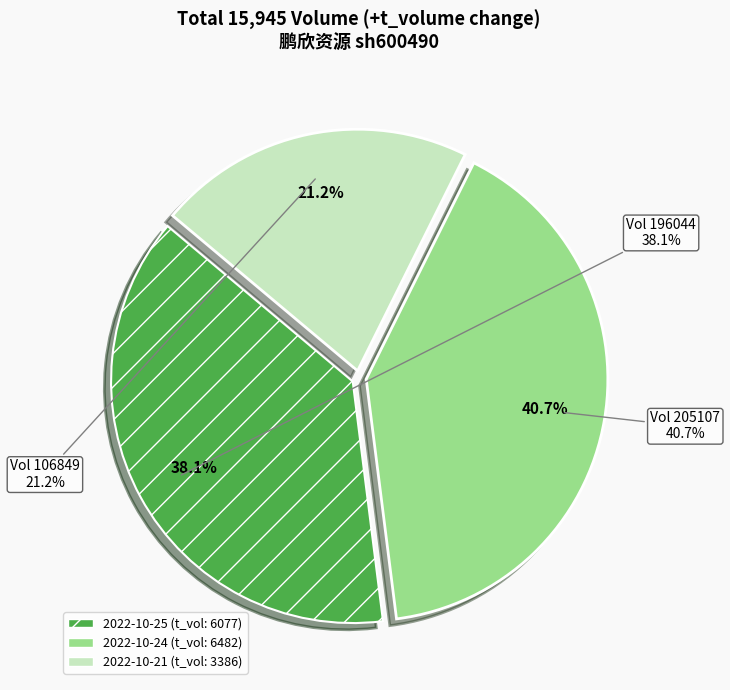

To the nearest percent, what percentage of the pie is 205107?

41%